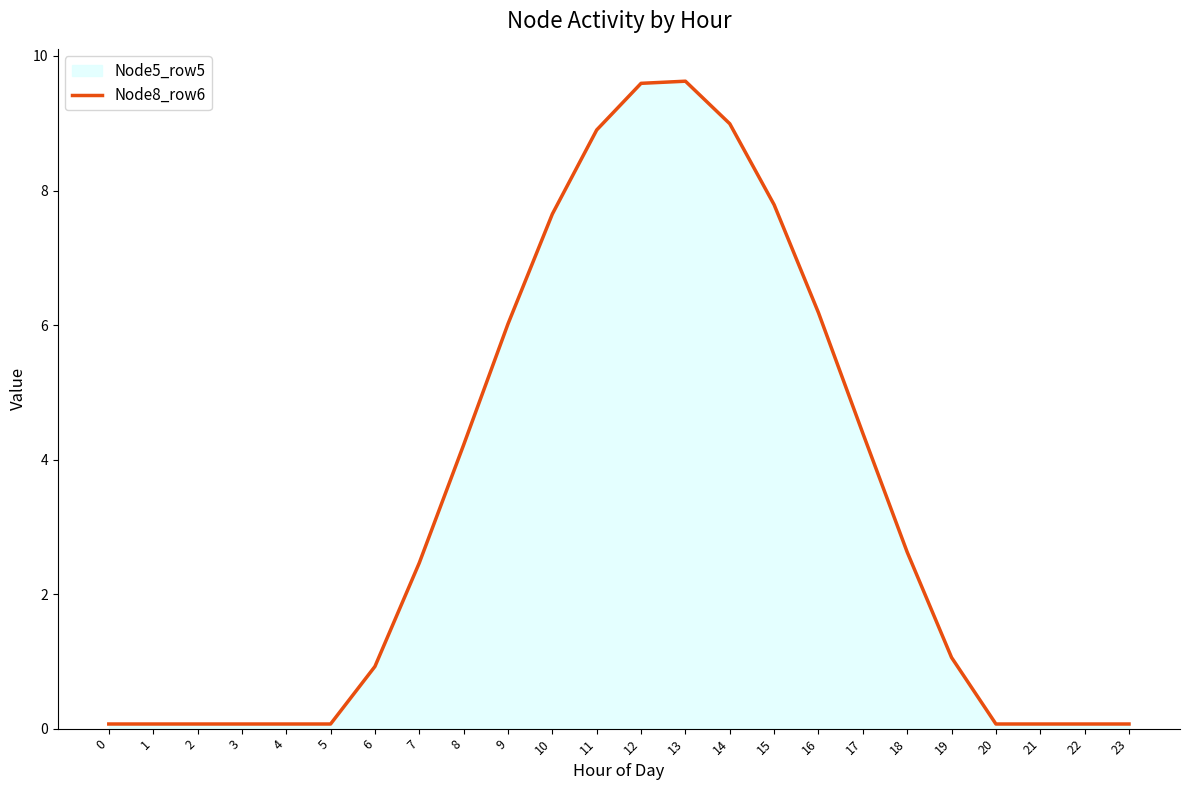

List the labels in order of value, smallest first.

0, 1, 2, 3, 4, 5, 20, 21, 22, 23, 6, 19, 7, 18, 8, 17, 9, 16, 10, 15, 11, 14, 12, 13